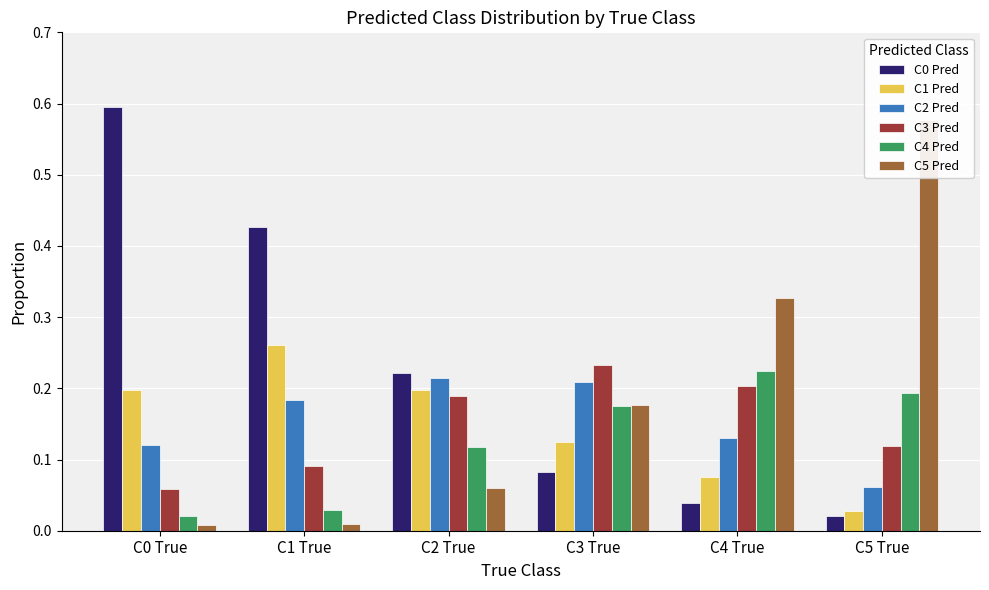

Reading right to left, extract all data points from this chart.

C0 Pred: 0.0	0.0	0.1	0.2	0.4	0.6
C1 Pred: 0.0	0.1	0.1	0.2	0.3	0.2
C2 Pred: 0.1	0.1	0.2	0.2	0.2	0.1
C3 Pred: 0.1	0.2	0.2	0.2	0.1	0.1
C4 Pred: 0.2	0.2	0.2	0.1	0.0	0.0
C5 Pred: 0.6	0.3	0.2	0.1	0.0	0.0